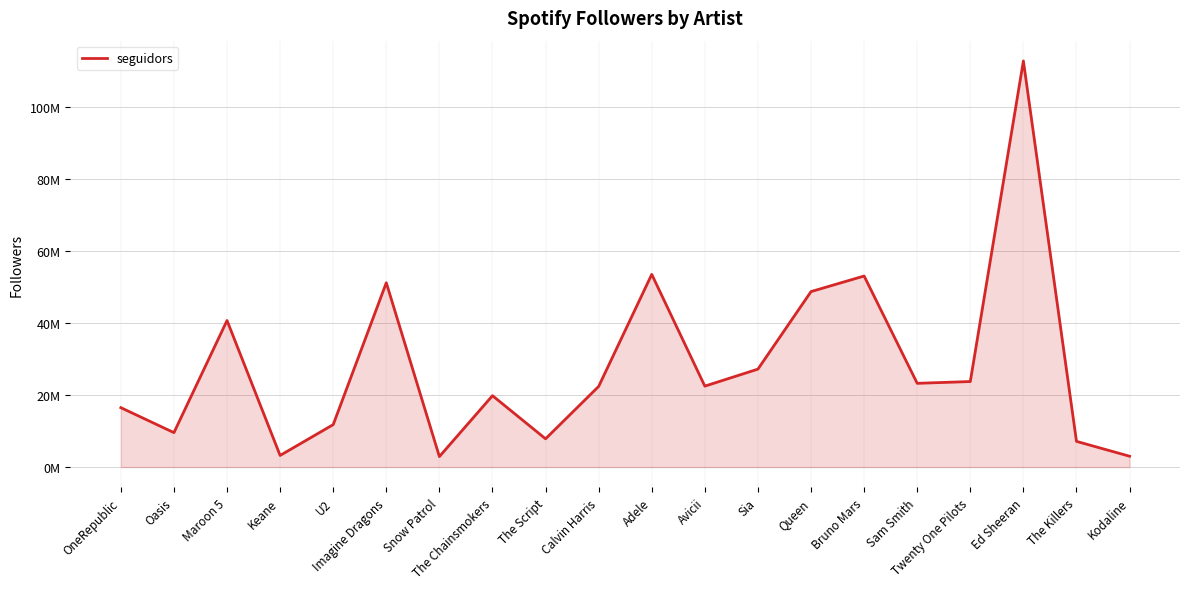

Does the chart have visible grid lines?

Yes